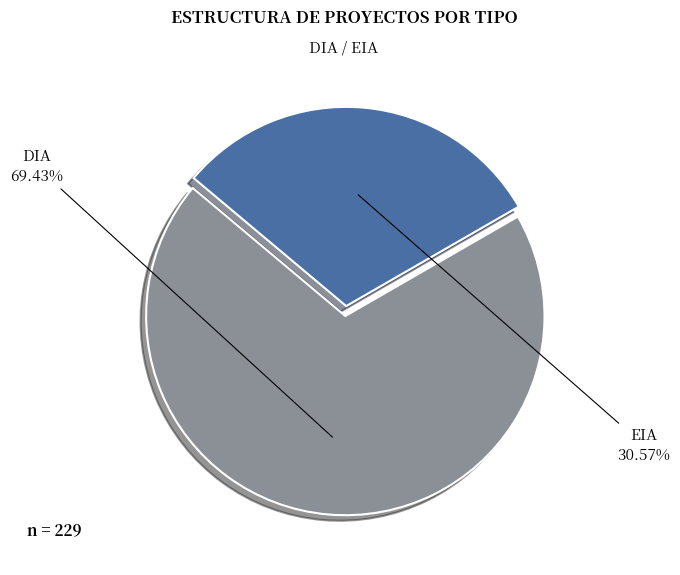

To the nearest percent, what portion does EIA represent?

31%